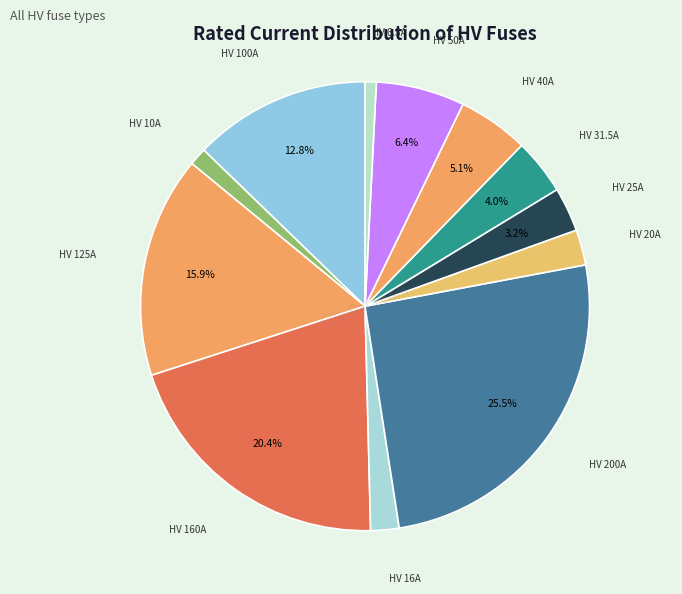

Is there any slice that represents more than half of the pie?

No